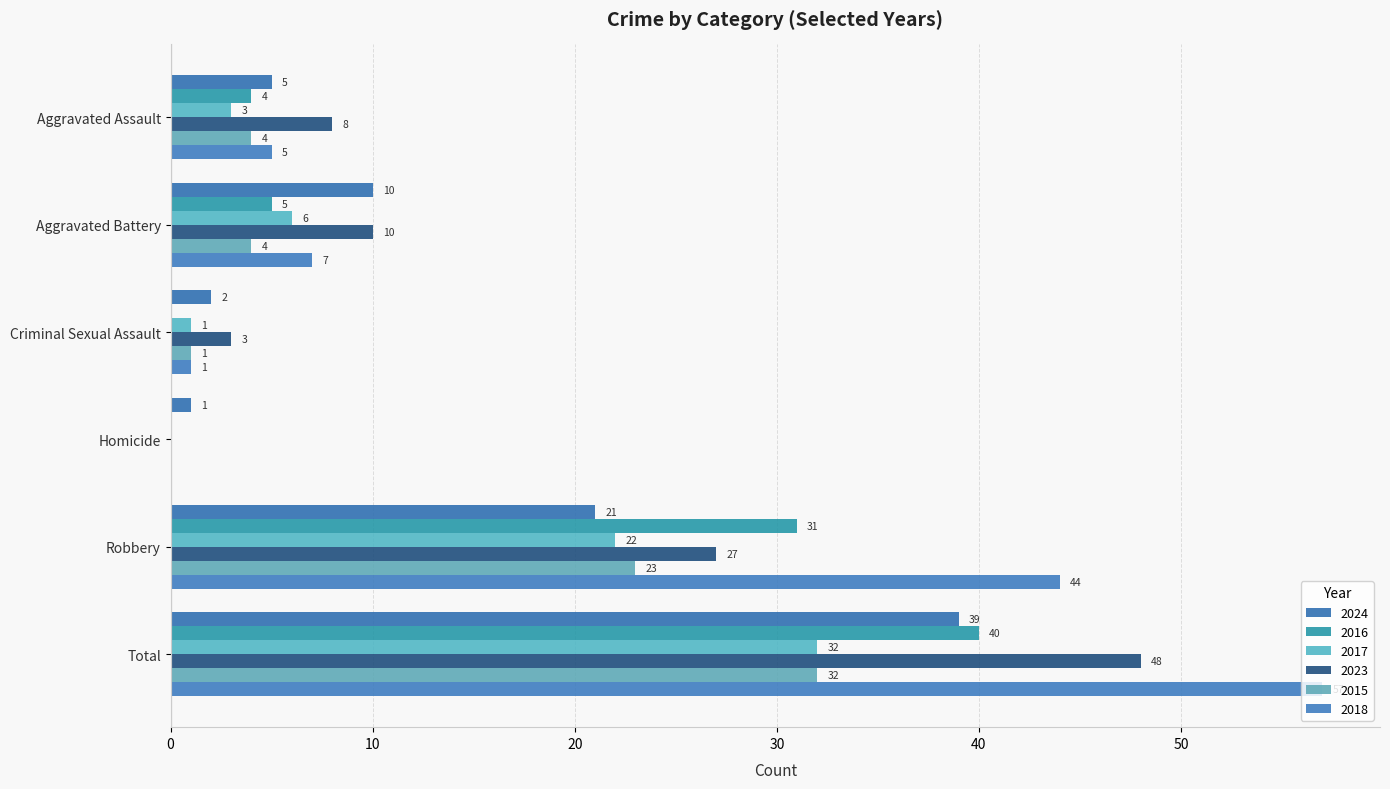

Reading left to right, list all the values displayed in this chart.

2024: 5	10	2	1	21	39
2016: 4	5	0	0	31	40
2017: 3	6	1	0	22	32
2023: 8	10	3	0	27	48
2015: 4	4	1	0	23	32
2018: 5	7	1	0	44	57